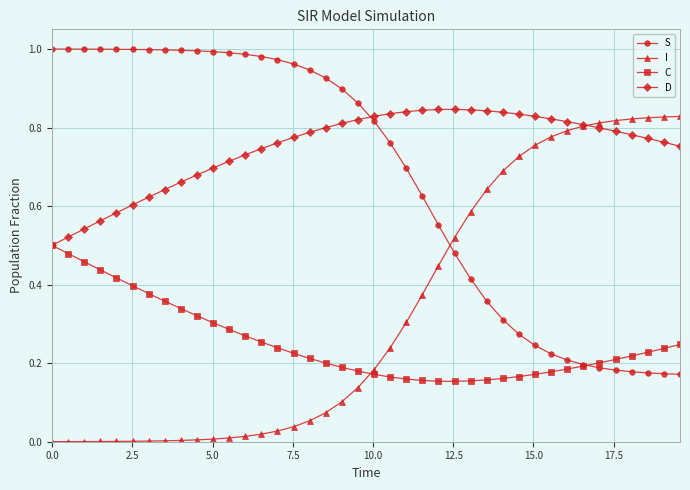

How many distinct data groups are displayed?

4